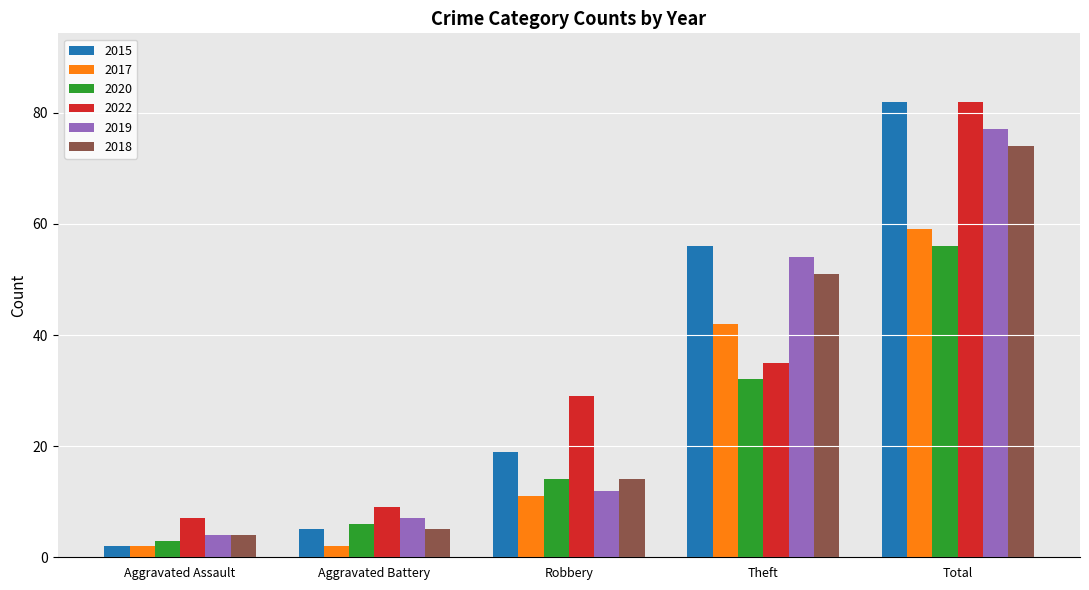

Reading left to right, extract all data points from this chart.

2015: 2	5	19	56	82
2017: 2	2	11	42	59
2020: 3	6	14	32	56
2022: 7	9	29	35	82
2019: 4	7	12	54	77
2018: 4	5	14	51	74